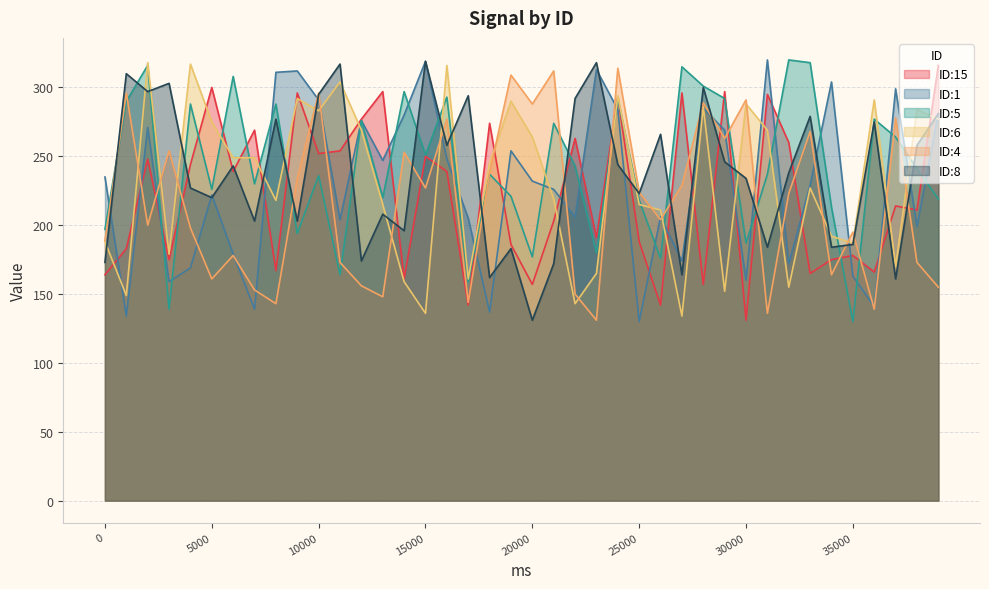

Reading right to left, list all the values displayed in this chart.

ID:15: 316	211	214	166	178	175	165	260	295	131	297	157	296	142	188	293	191	263	203	157	186	274	142	239	250	161	297	277	254	252	296	167	269	239	300	244	175	248	183	164
ID:1: 281	199	299	141	163	304	229	172	320	160	269	285	174	206	130	284	313	206	226	232	254	137	205	248	319	280	247	276	204	291	312	311	139	179	222	169	159	271	134	235
ID:5: 219	241	264	277	130	213	318	320	237	187	292	301	315	176	218	292	180	243	274	177	221	237	159	293	251	297	220	276	164	236	194	288	230	308	226	288	139	316	290	197
ID:6: 277	284	170	291	187	192	227	155	269	288	152	286	134	211	215	294	165	143	219	264	290	245	161	316	136	159	215	269	304	283	292	218	249	249	275	317	179	318	149	188
ID:4: 155	173	278	139	195	164	268	223	136	291	263	289	229	204	224	314	131	150	312	288	309	238	144	277	227	253	148	156	173	296	234	143	153	178	161	198	254	200	296	189
ID:8: 281	258	161	275	186	184	279	238	184	234	246	300	164	266	223	244	318	292	172	131	183	162	294	258	319	196	208	174	317	295	203	277	203	243	220	227	303	297	310	173